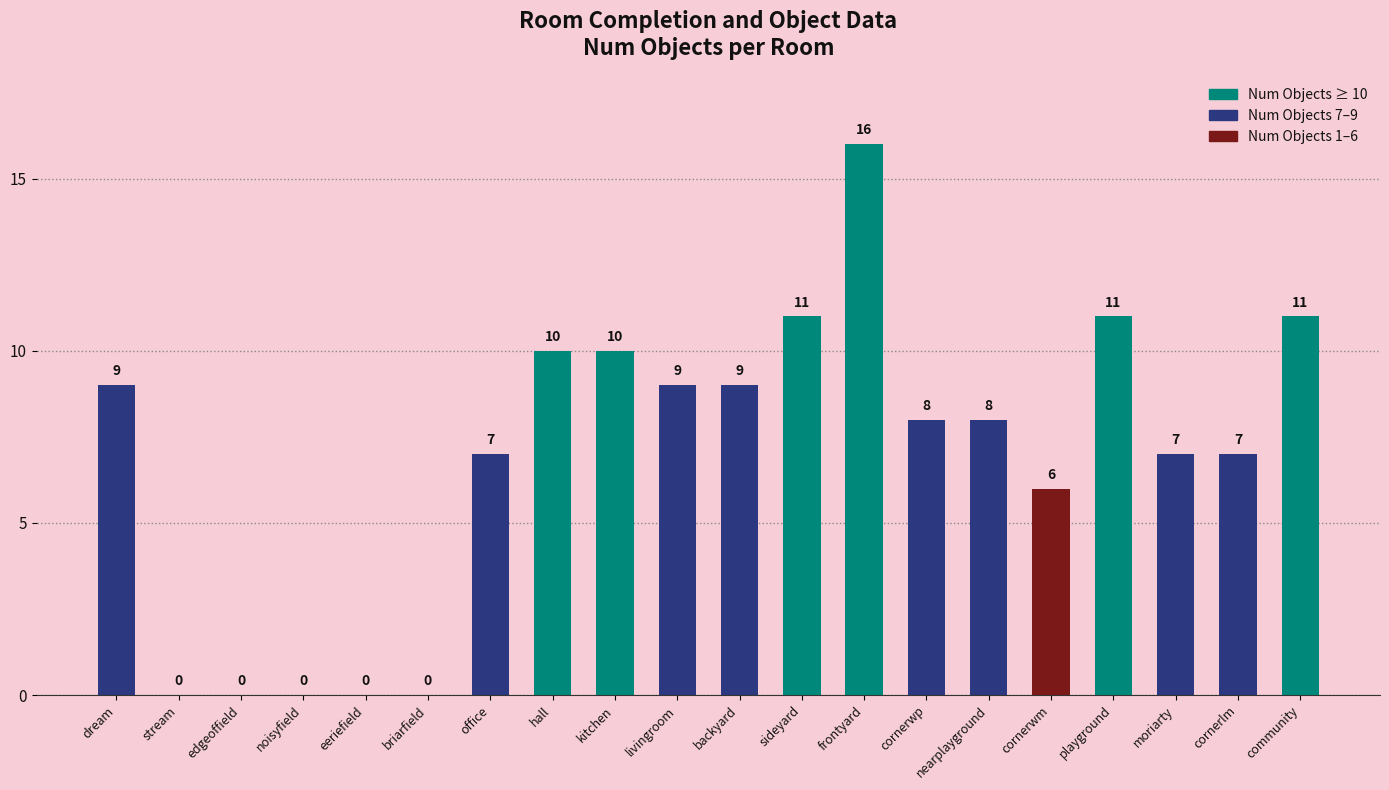

What is the sum of all values?

139